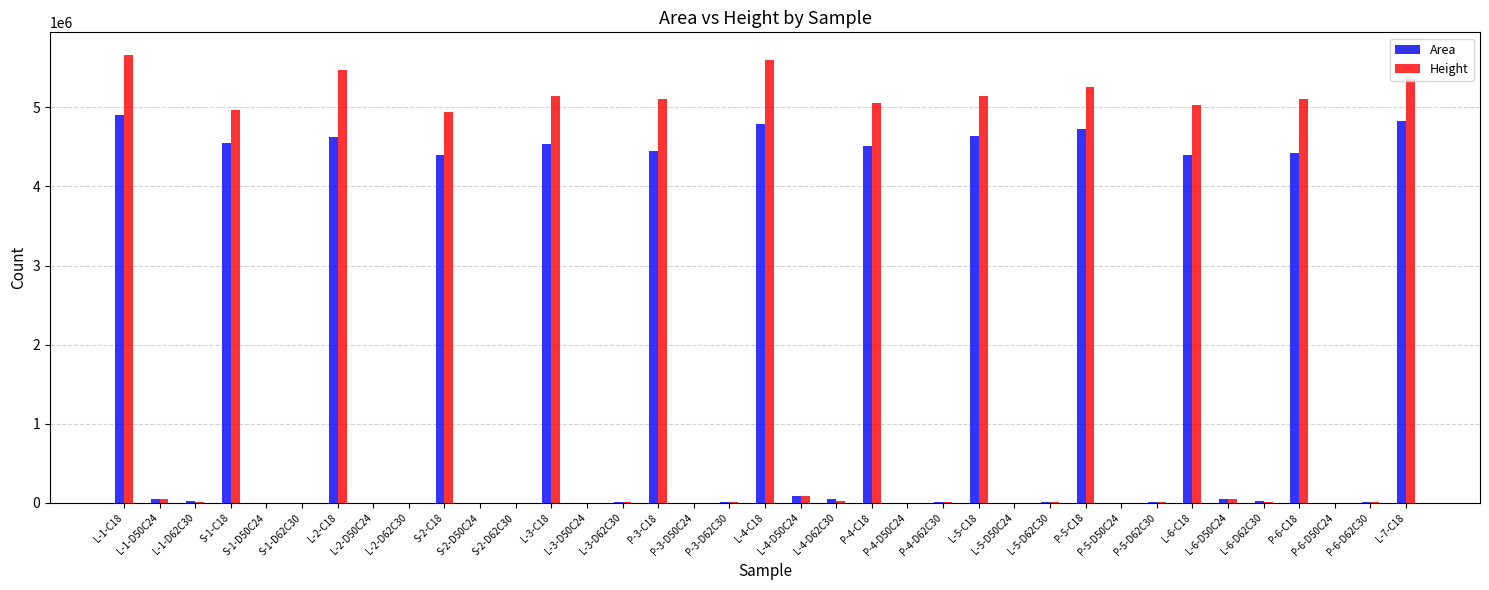

The value of Height at L-6-C18 is 7304319. True or false?

False